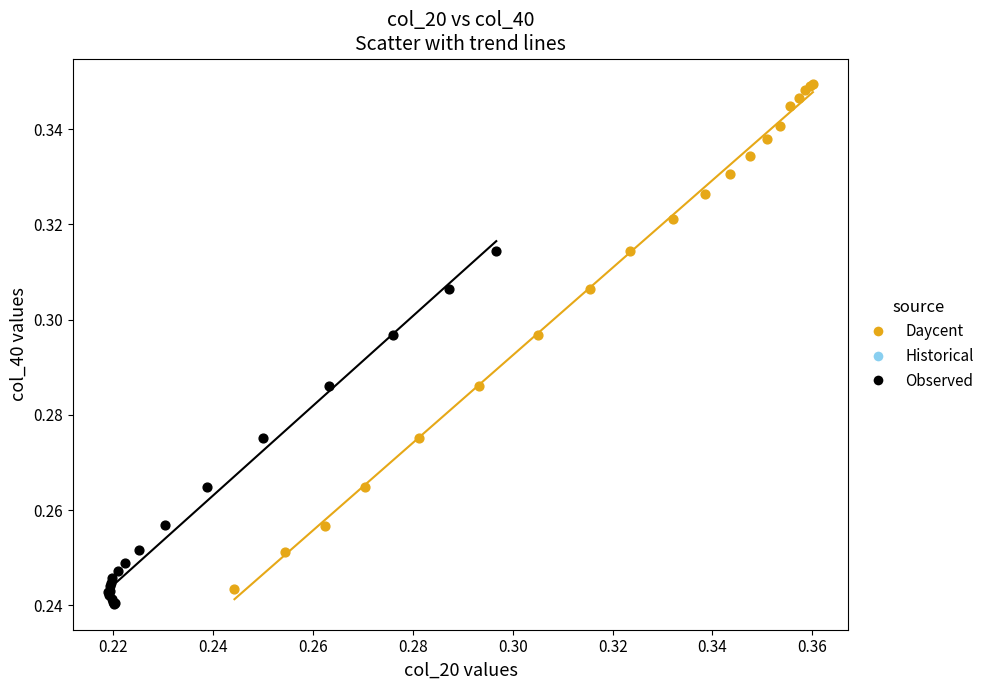

Which series reaches the minimum Y coordinate?

Observed